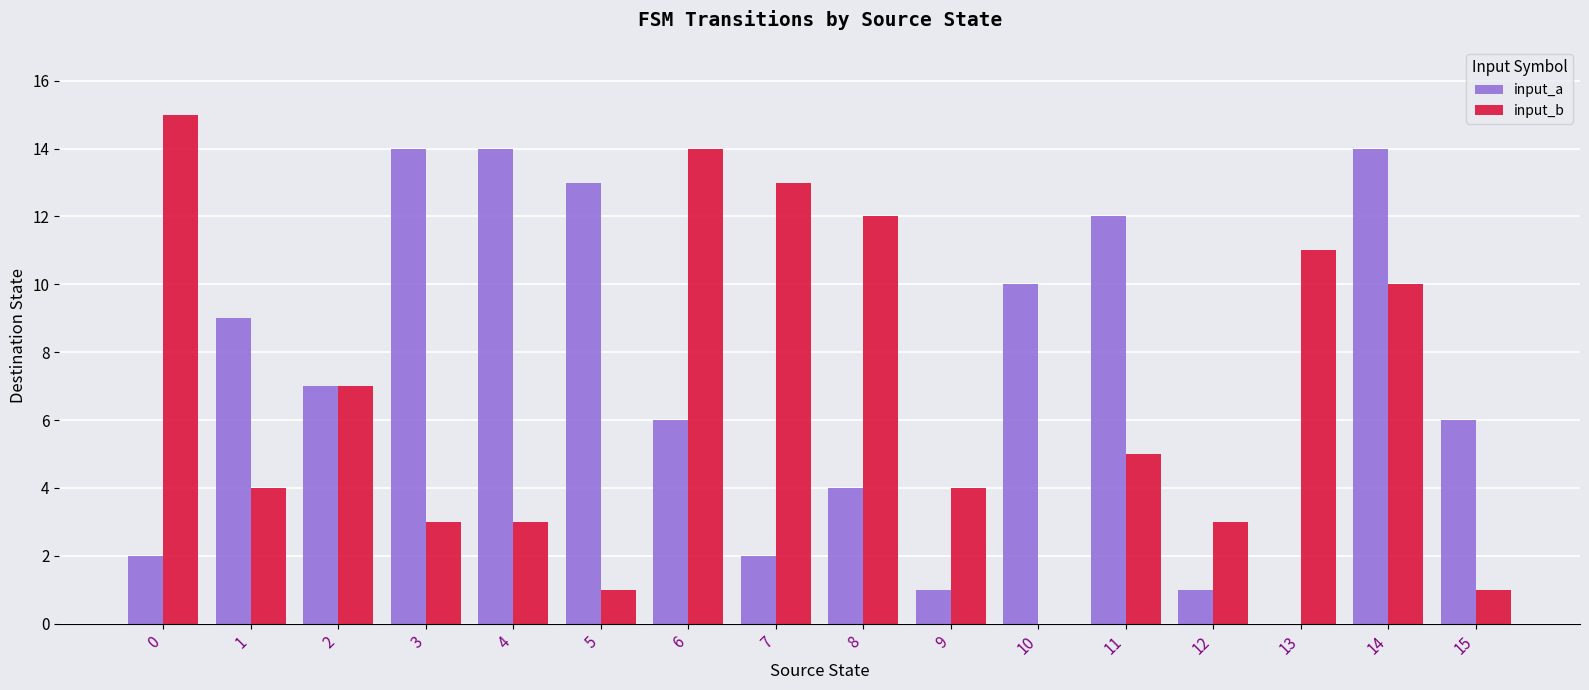

What is the sum of all input_b values?

106